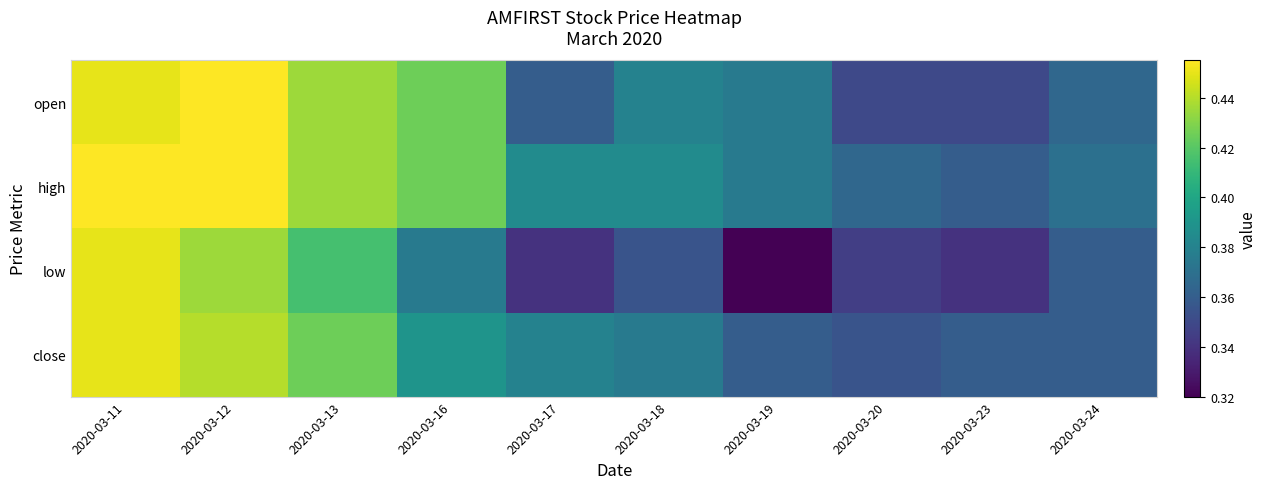

Which has a higher value, 2020-03-17 or 2020-03-24?

2020-03-24